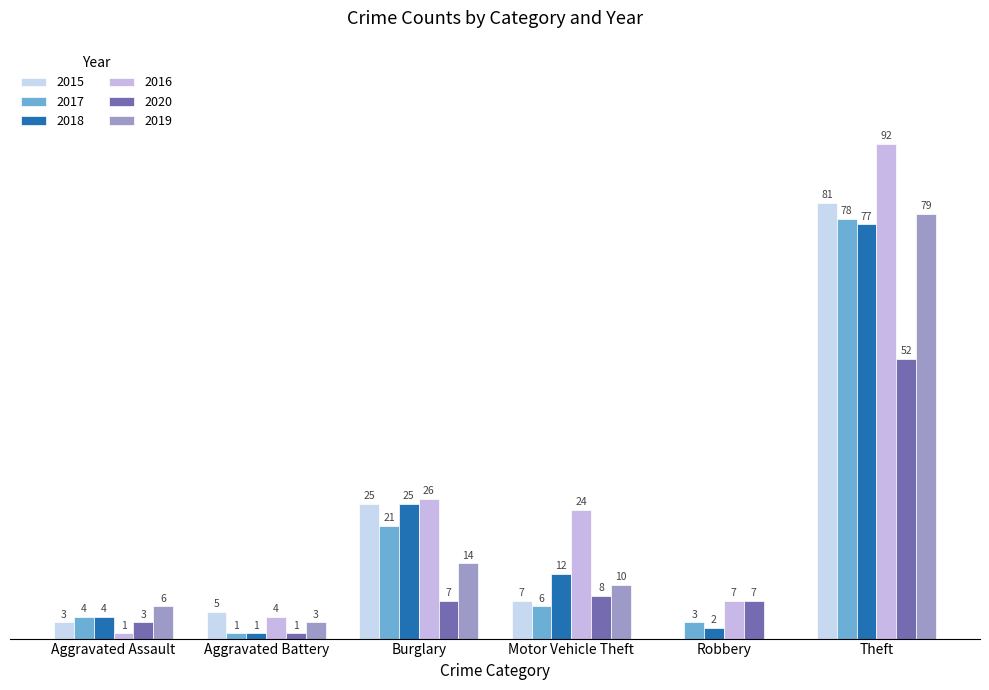

Does the chart contain stacked bars?

No